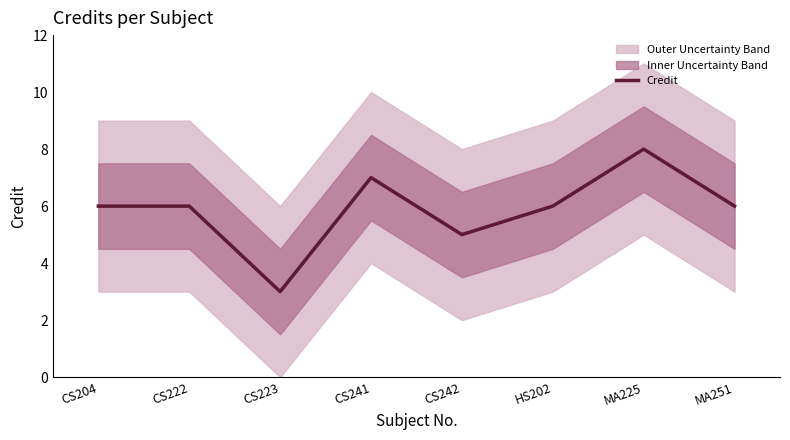

What is the smallest value displayed?

3